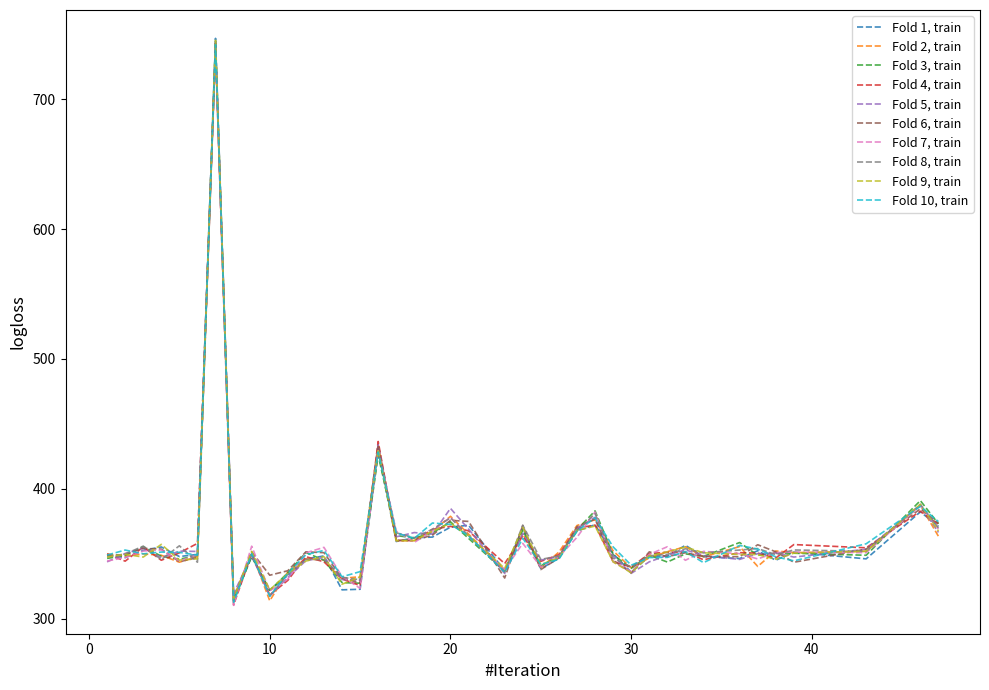

What is the minimum value for Fold 5, train?

317.4